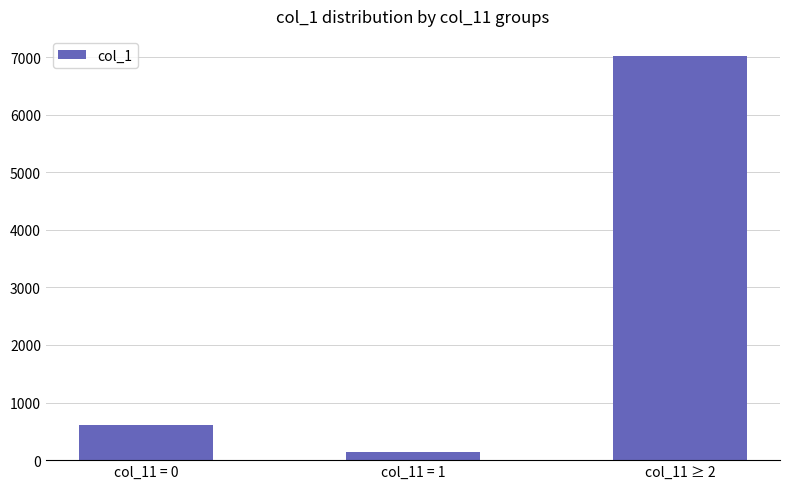

What is the ratio of the value at col_11 = 0 to the value at col_11 ≥ 2?

0.1